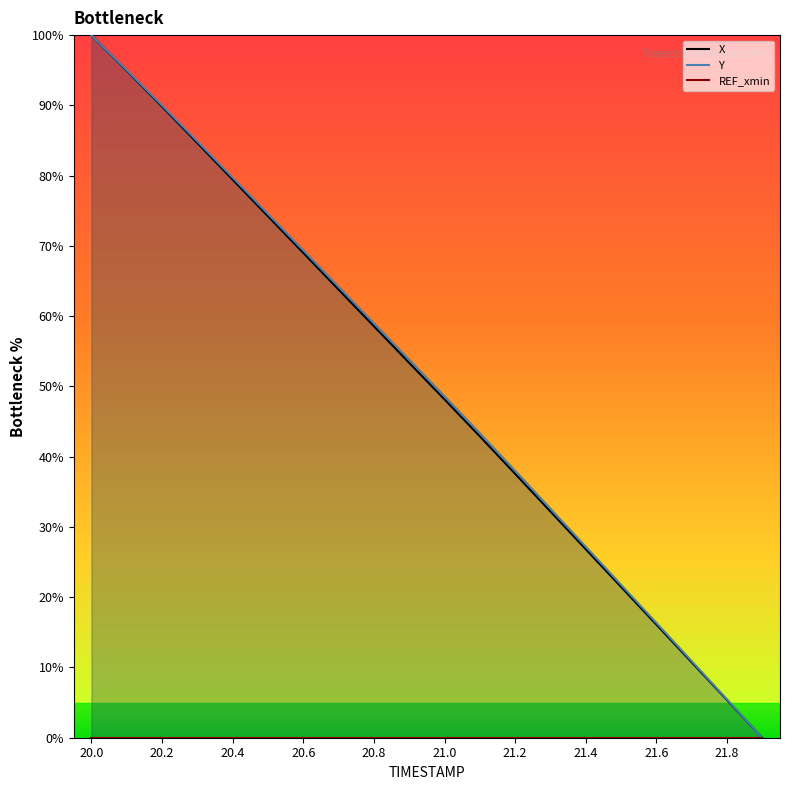

At which label is Y closest to 50?

21.0